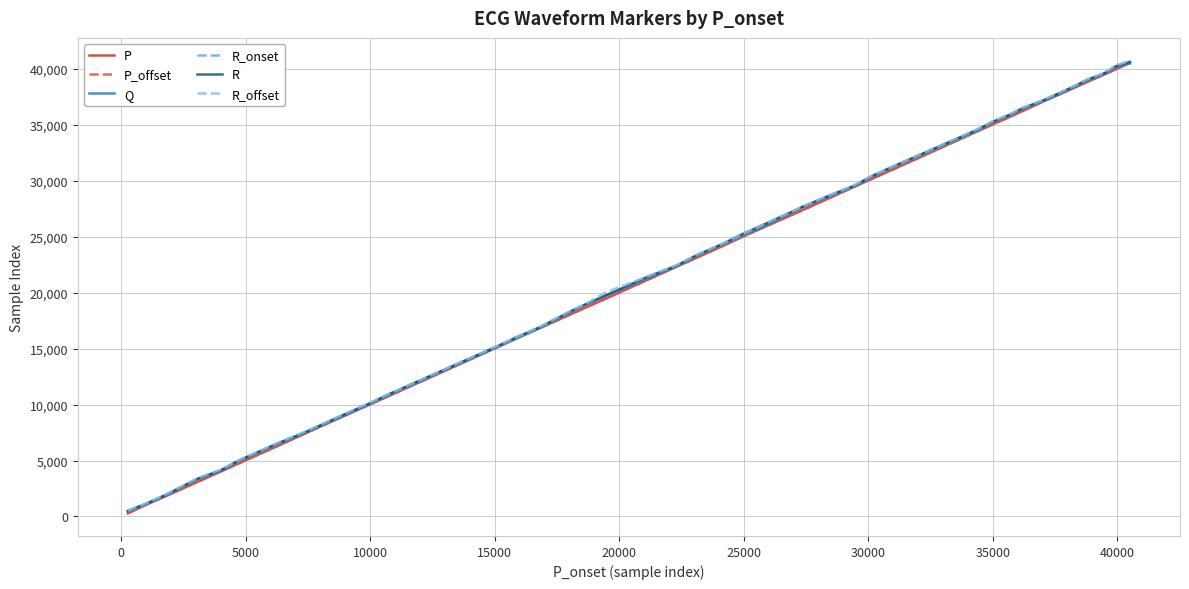

True or false: R and P intersect in this chart.

False